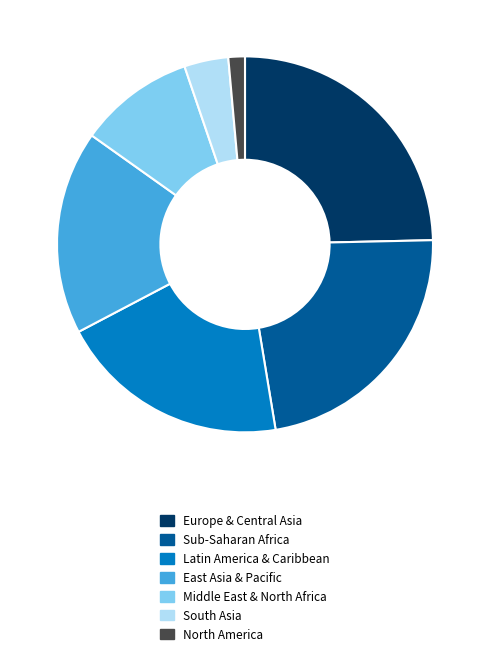

Do North America and South Asia together represent more than half of the pie?

No